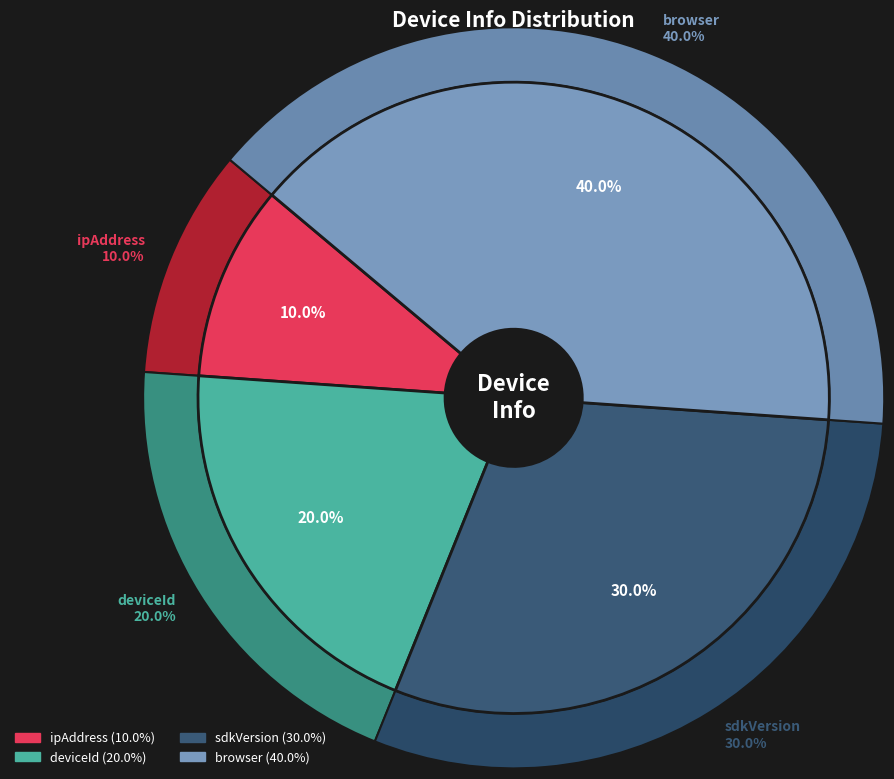

Approximately how many times larger is the value at deviceId compared to ipAddress?

2.0